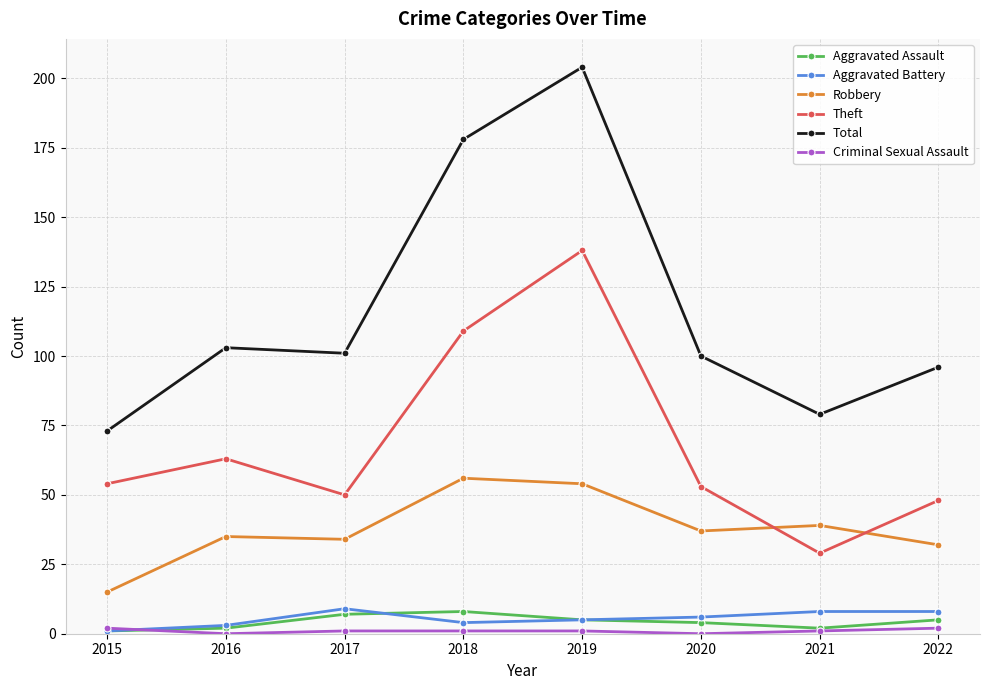

Count the number of categories in the chart.

8